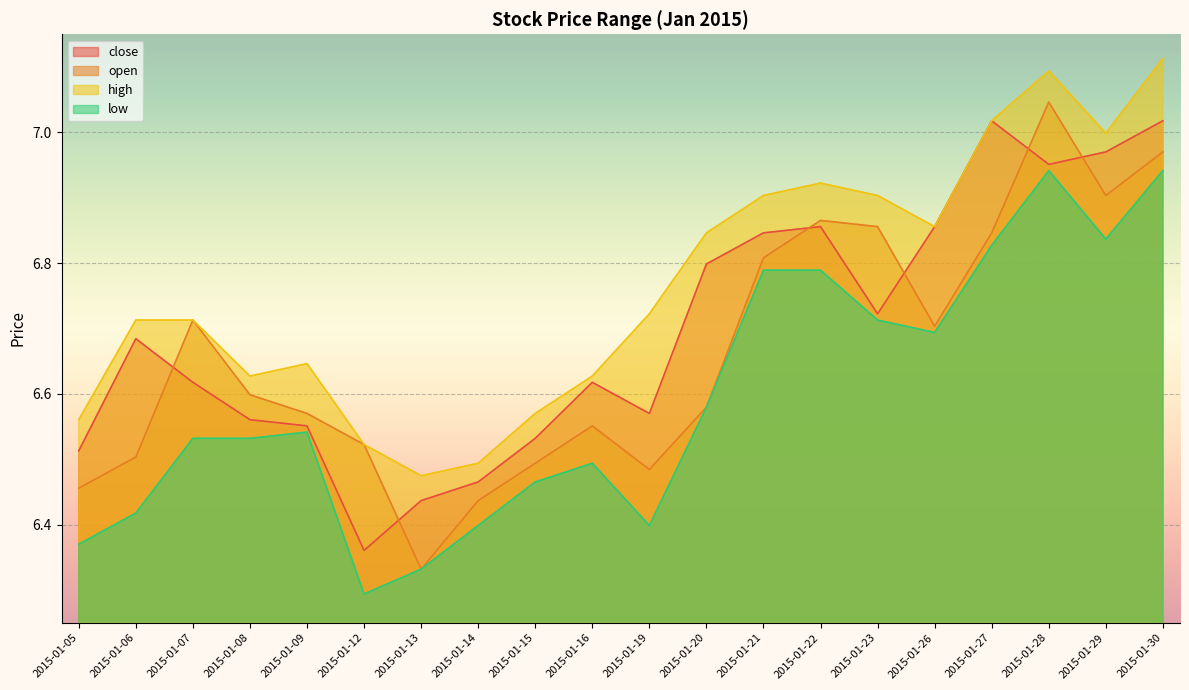

True or false: low and high cross at least once.

False